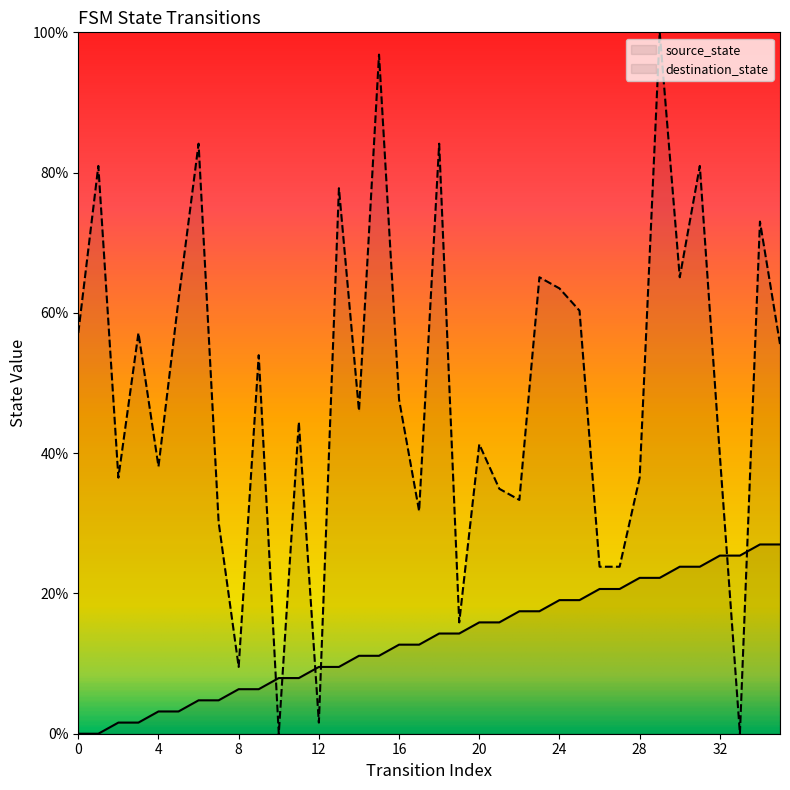

What is the sum of all source_state values?

485.7